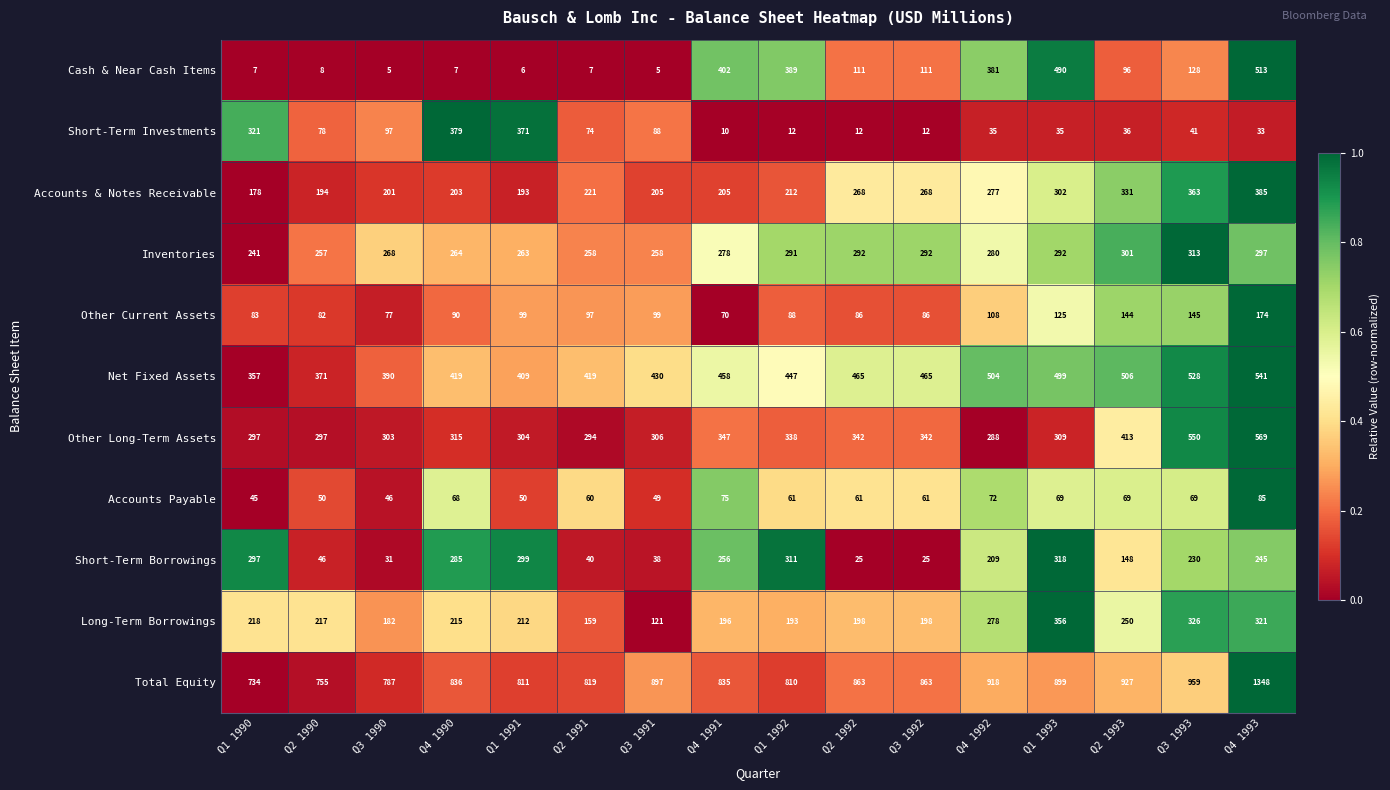

At Q3 1992, list the series in order from smallest to largest.

Short-Term Investments, Short-Term Borrowings, Accounts Payable, Other Current Assets, Cash & Near Cash Items, Long-Term Borrowings, Accounts & Notes Receivable, Inventories, Other Long-Term Assets, Net Fixed Assets, Total Equity